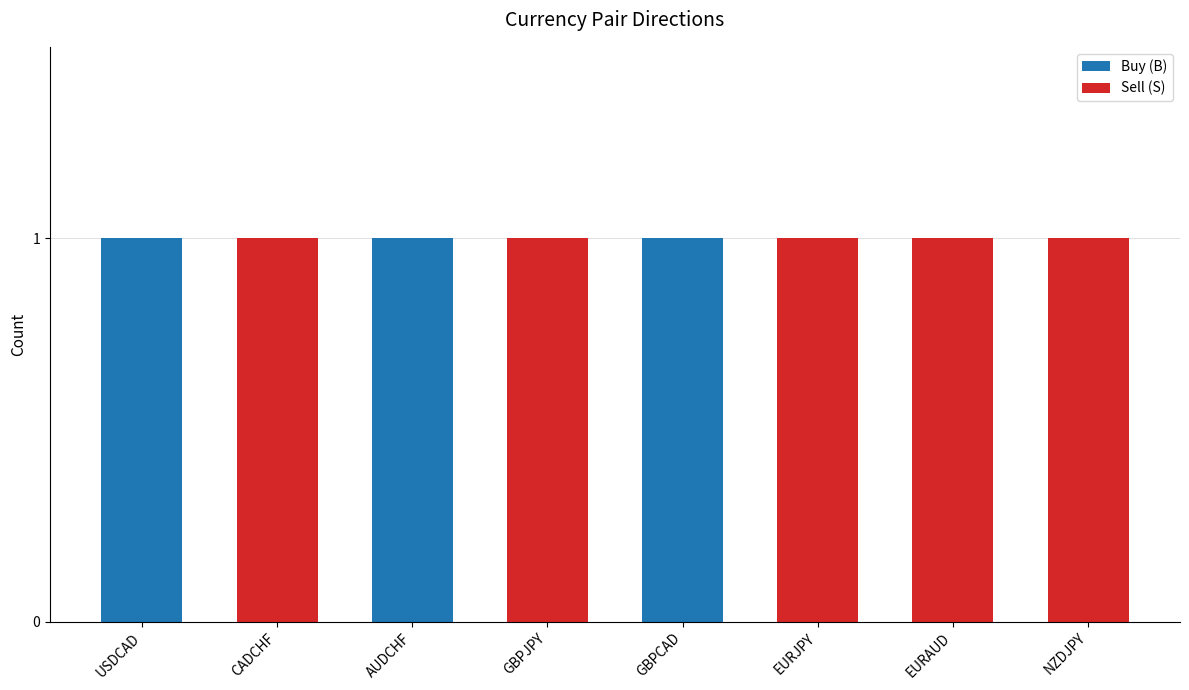

What is the sum of all Buy (B) values?

3